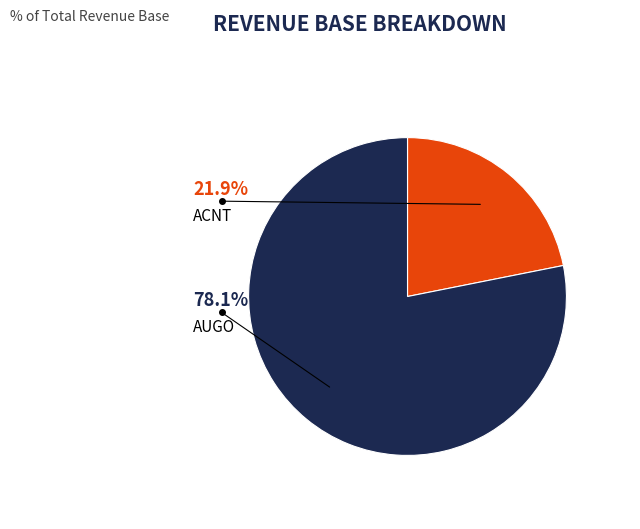

How many segments does this pie chart have?

2